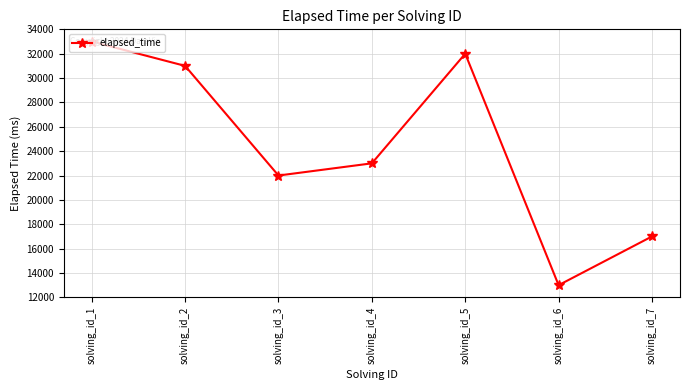

Is this an area chart (filled region under the line)?

No